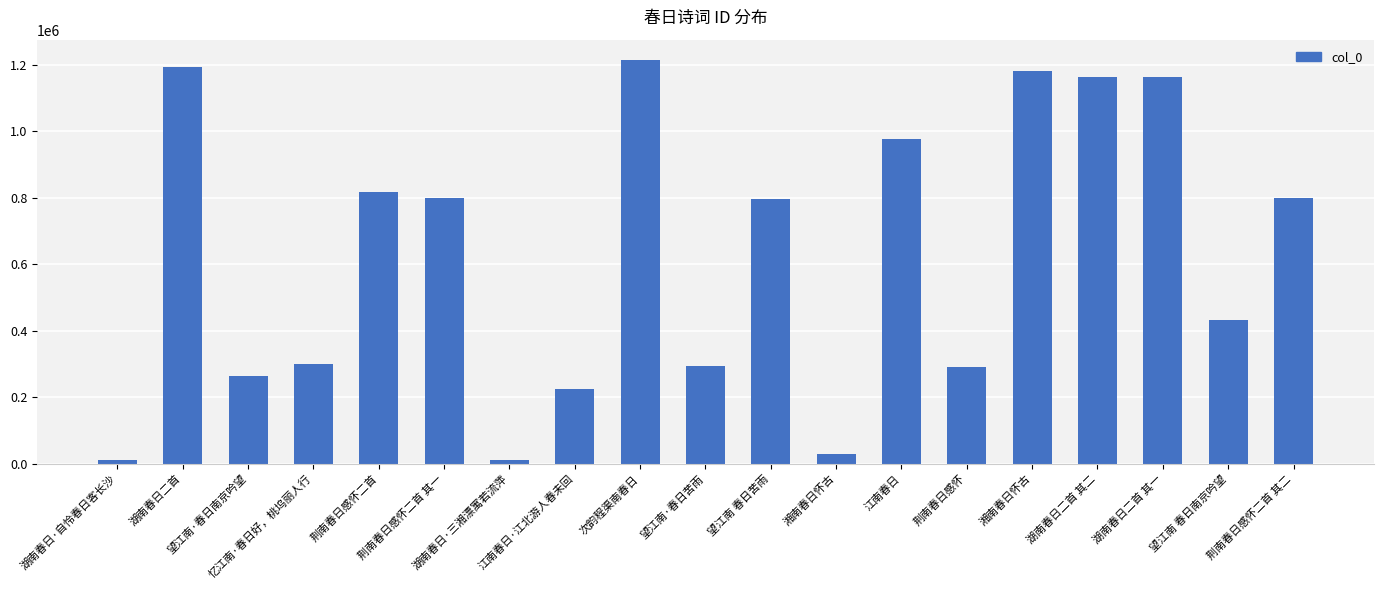

Is it true that the value at 望江南 春日南京吟望 is 653738?

False